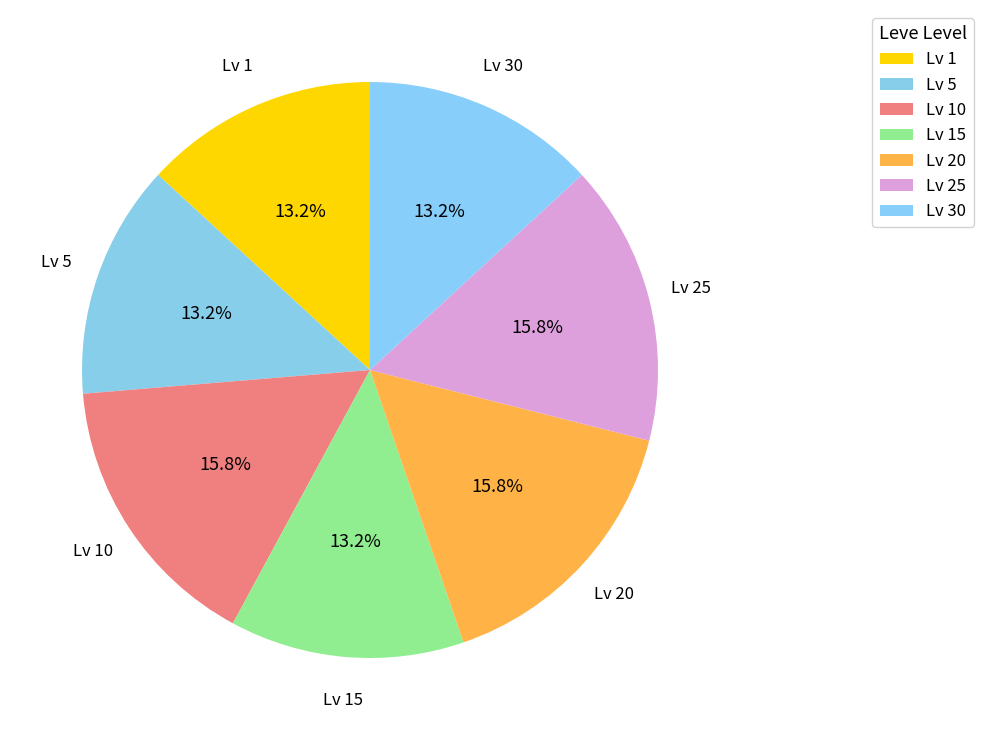

What is the largest slice in the pie chart?

Level 25